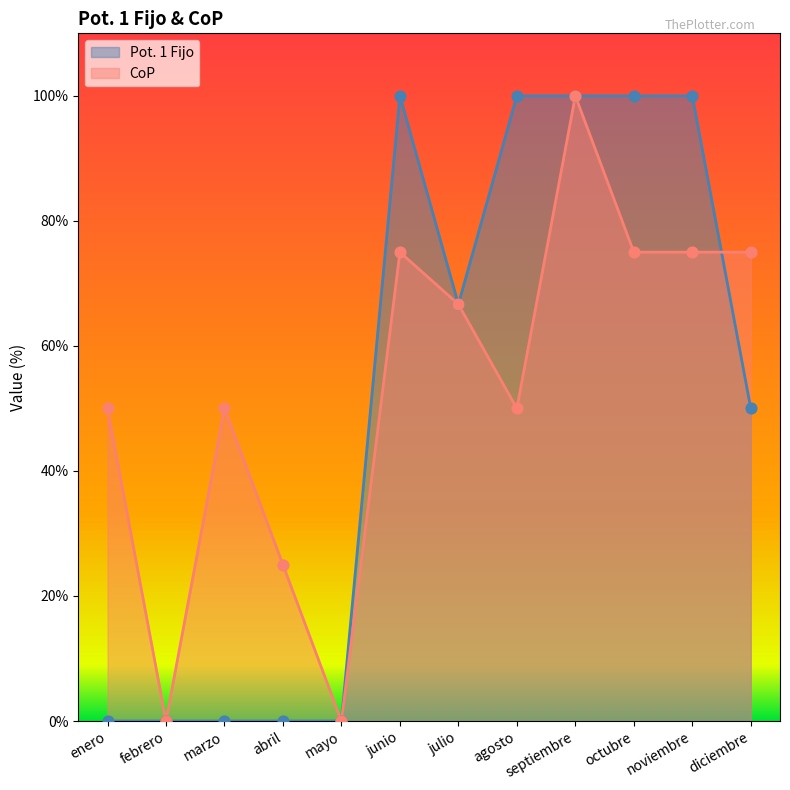

Which series reaches the minimum Y coordinate?

Pot. 1 Fijo